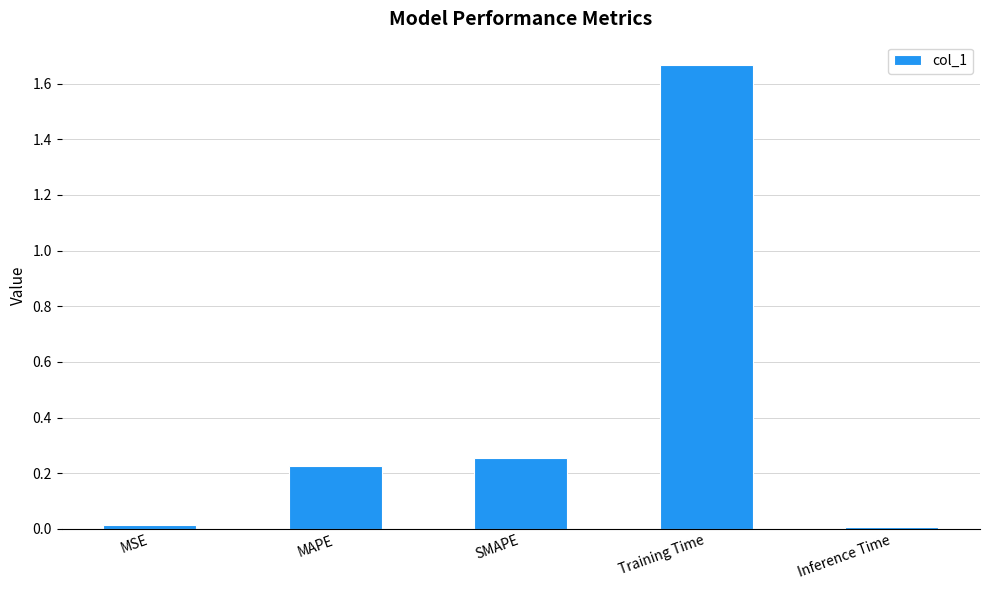

What is the difference between the values at SMAPE and Training Time?

1.4